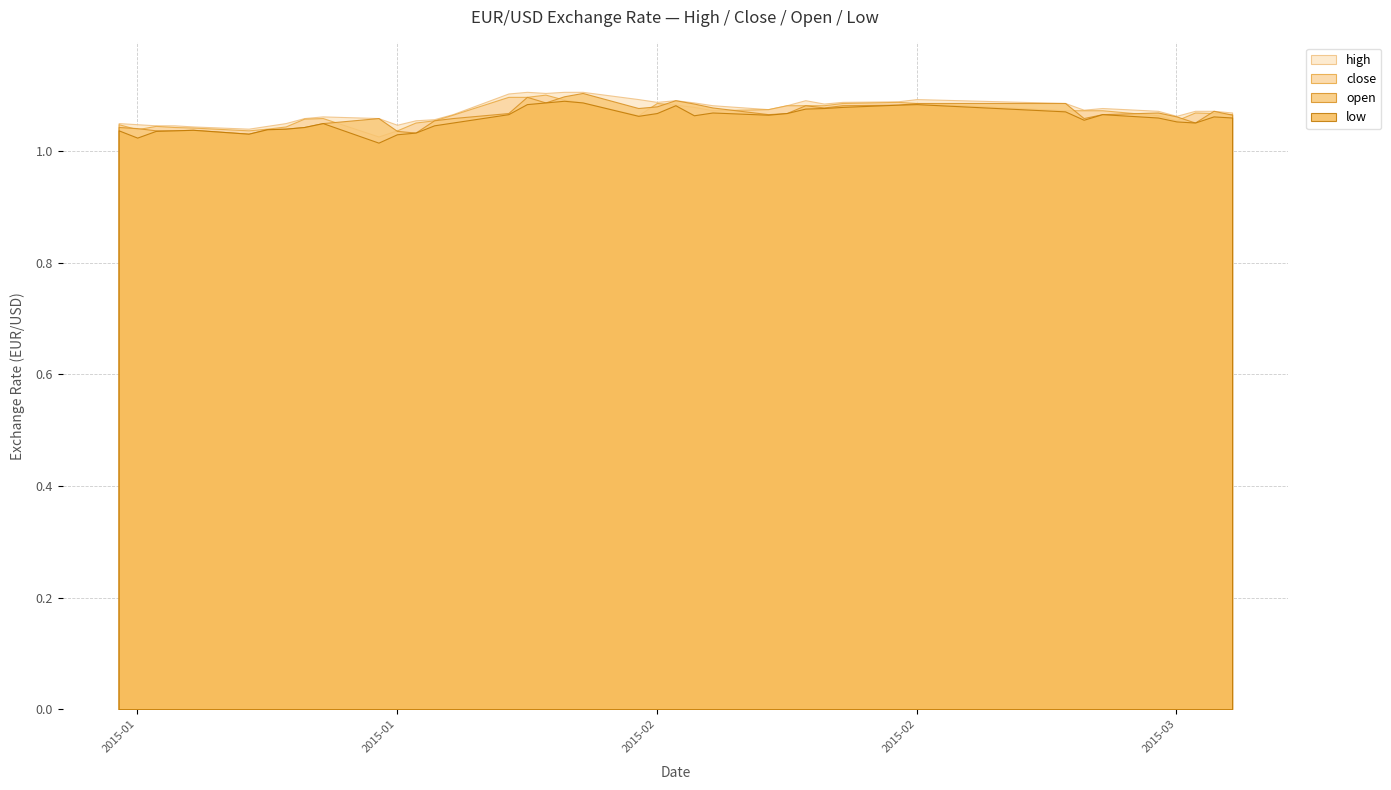

At which category does open reach its first local valley?

2015-01-12